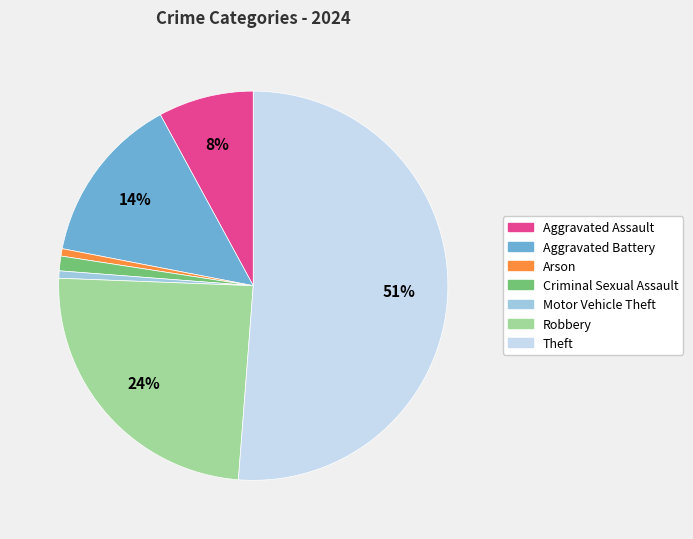

Does Theft account for over 50% of the chart?

Yes